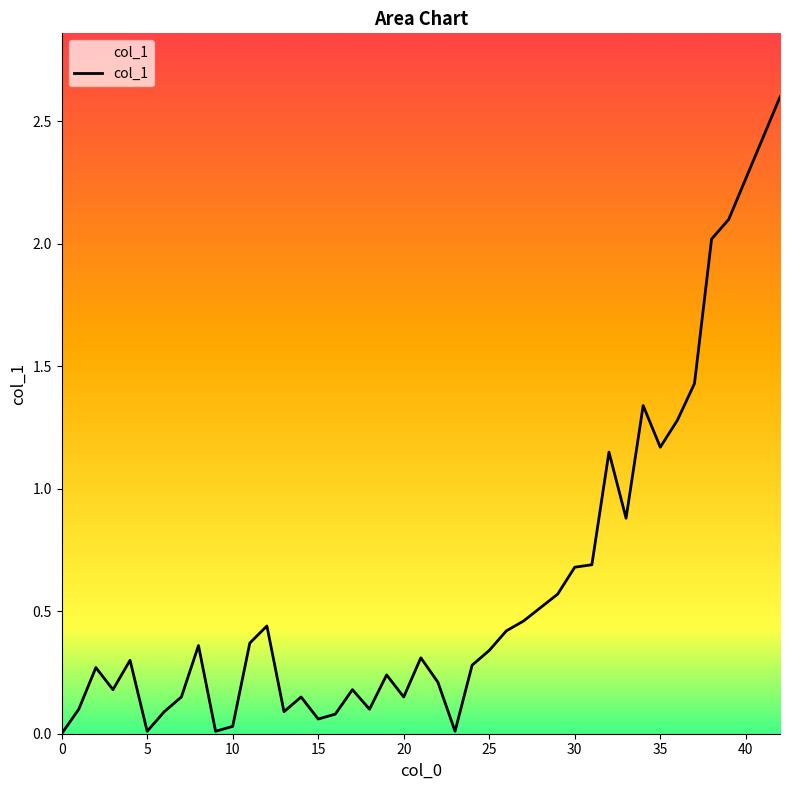

True or false: the data has more than 1 interior local peaks.

True